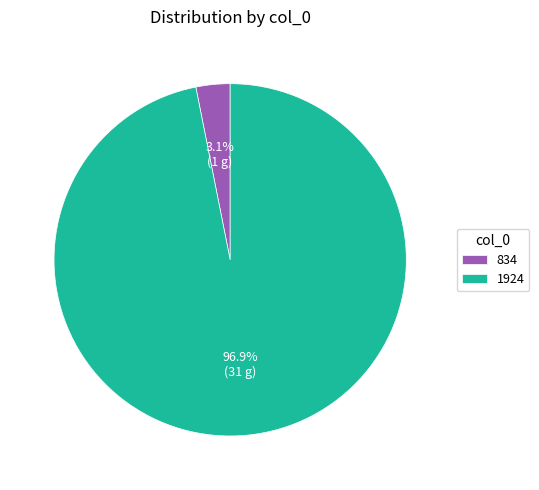

Rank the categories by value from highest to lowest.

1924, 834